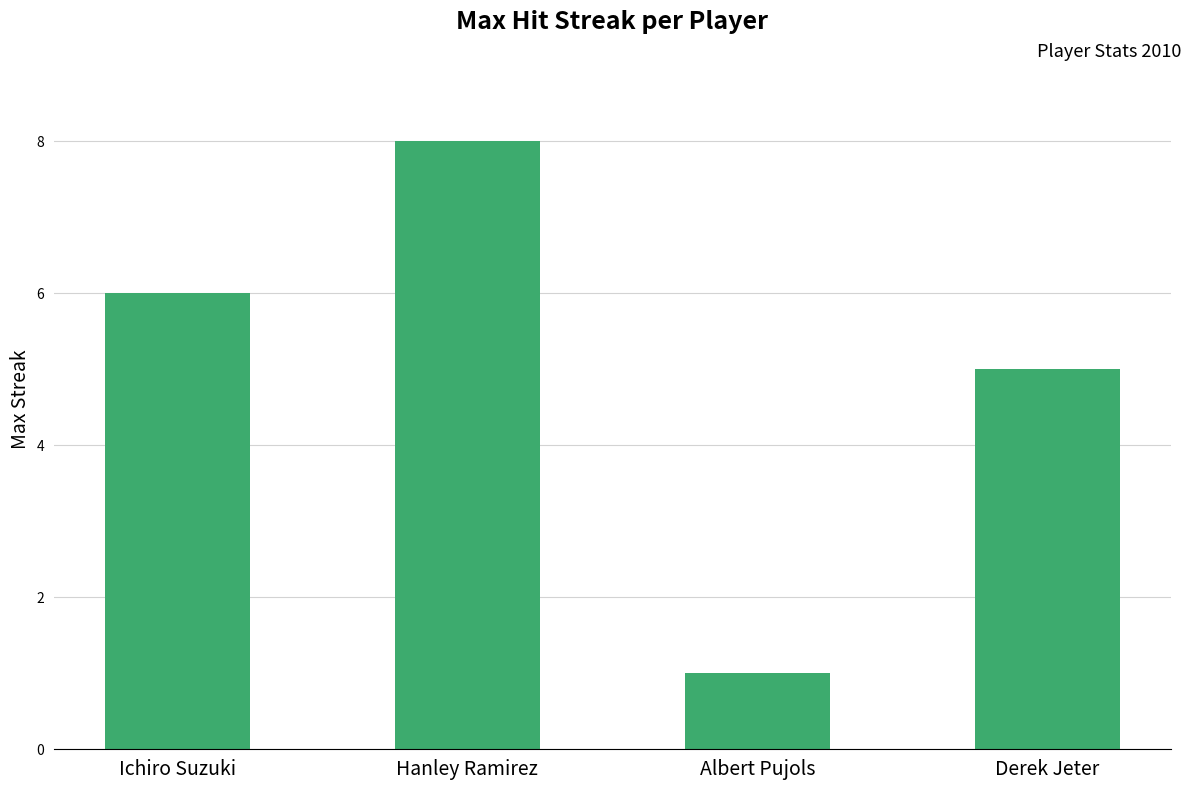

What is the sum of the values at Hanley Ramirez and Albert Pujols?

9